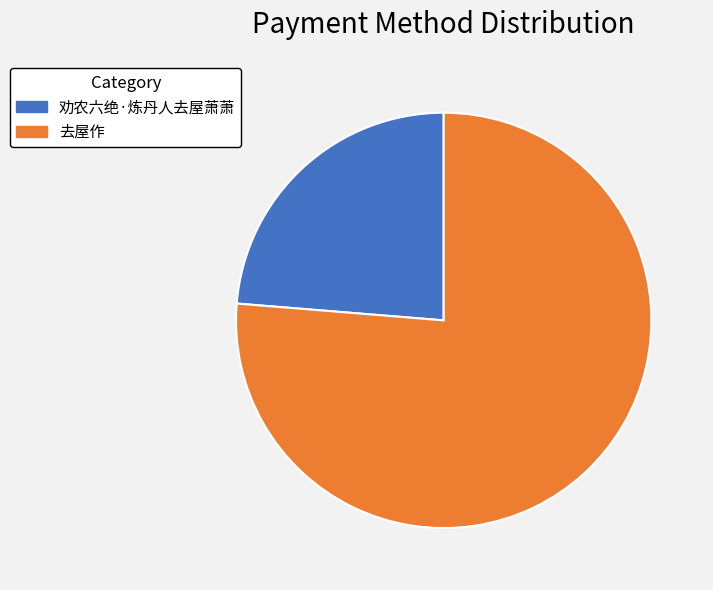

Which has a higher value, 去屋作 or 劝农六绝·炼丹人去屋萧萧?

去屋作